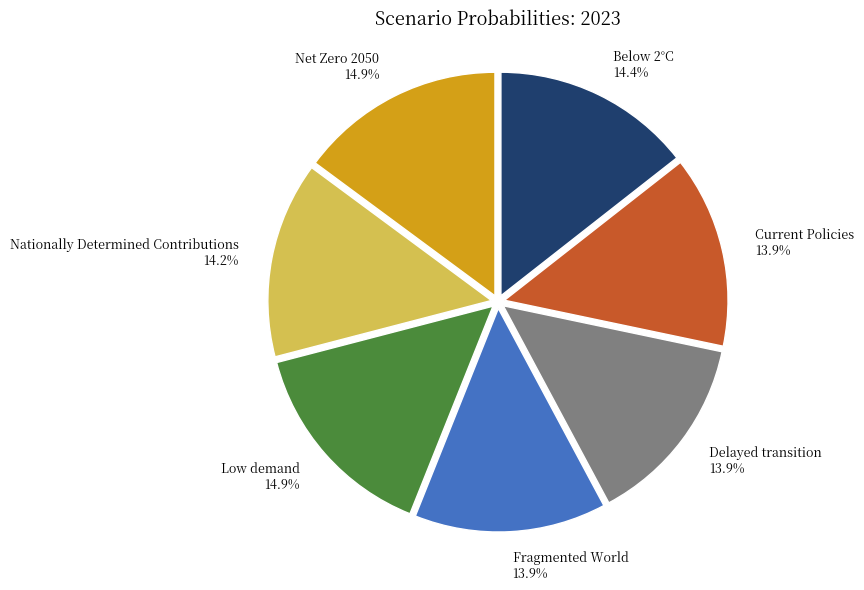

Which has a higher value, Delayed transition or Low demand?

Low demand